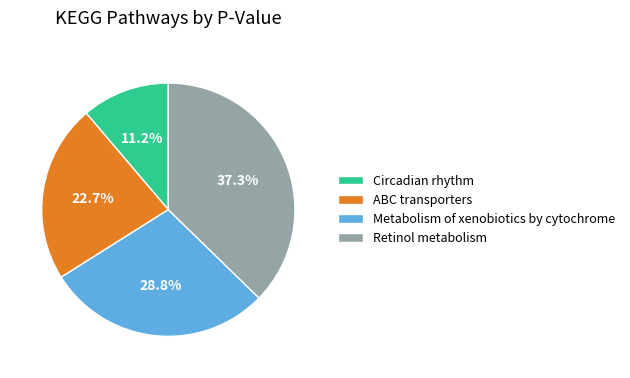

Does Circadian rhythm account for over 50% of the chart?

No